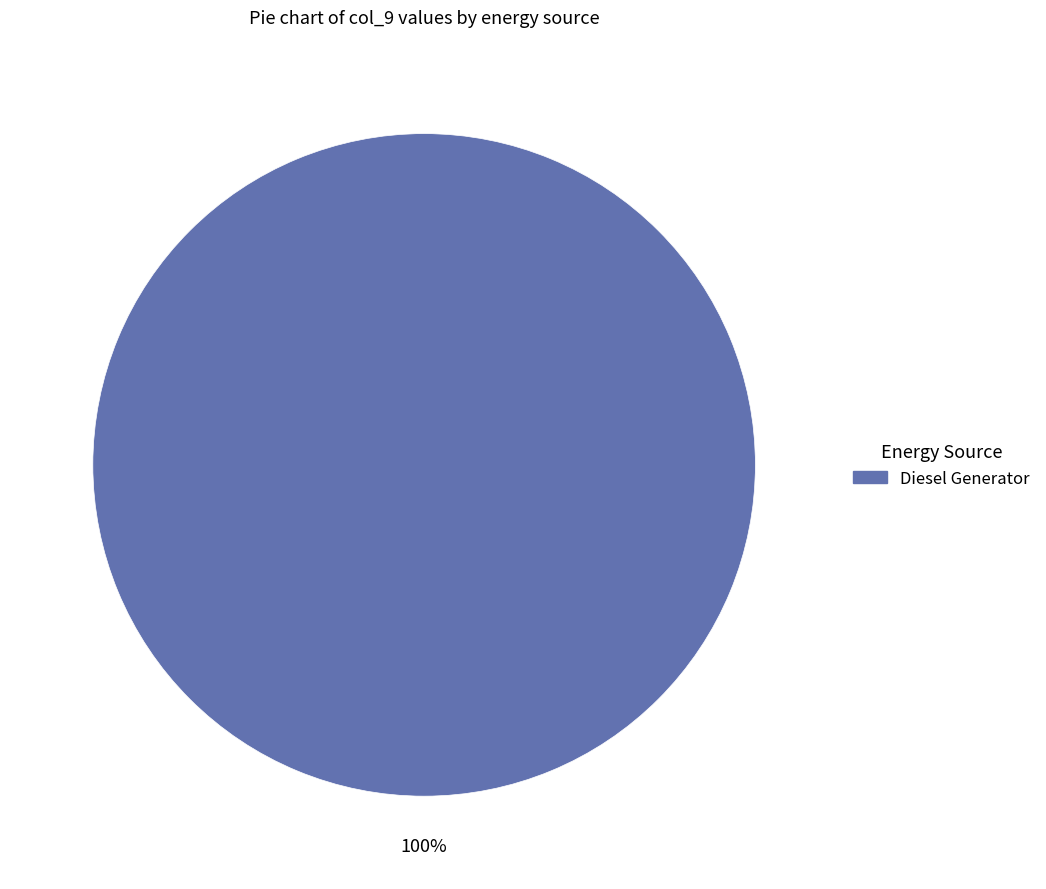

Is there a majority slice in this chart?

Yes